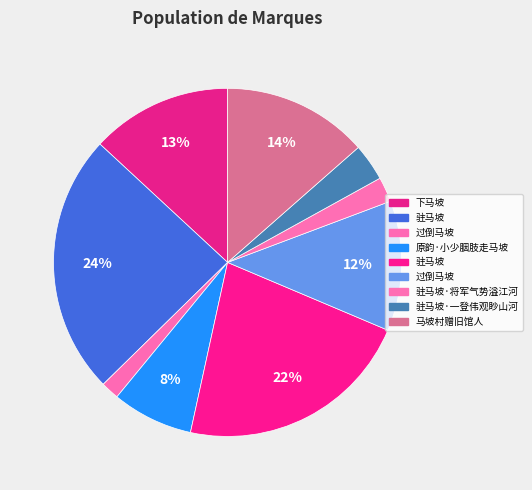

Count the number of slices in the pie.

9